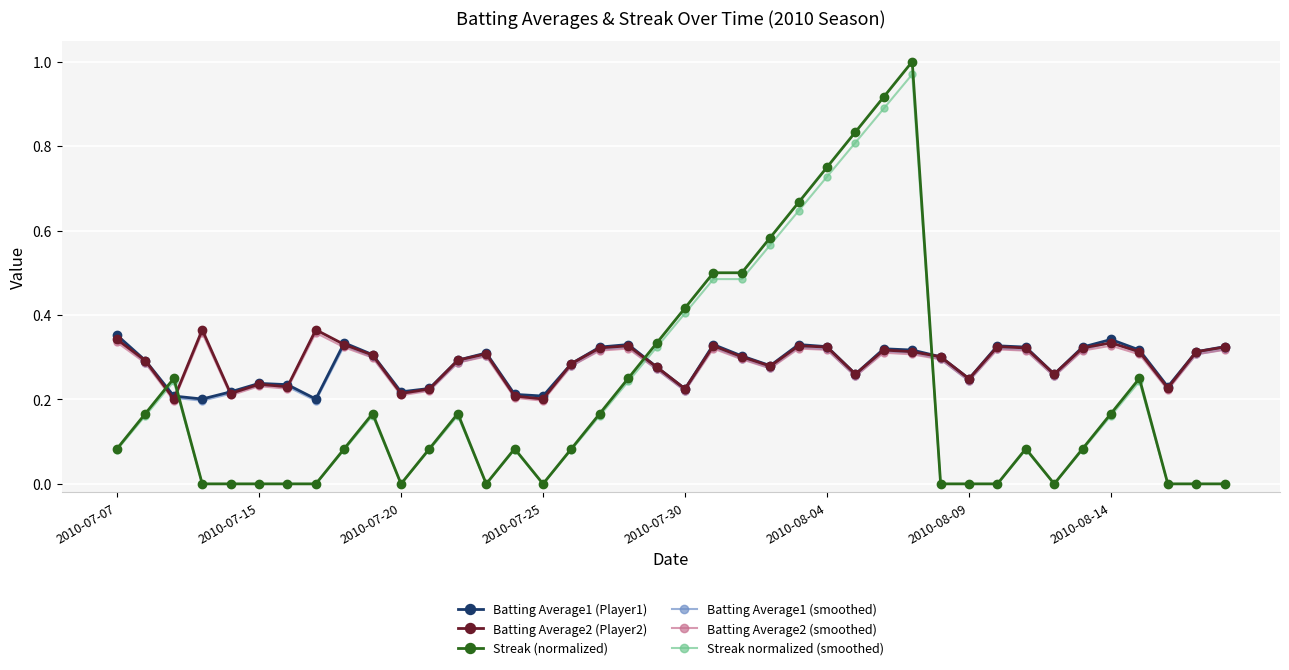

Which series ends up on top after the final intersection of Batting Average1 (smoothed) and Streak normalized (smoothed)?

Batting Average1 (smoothed)